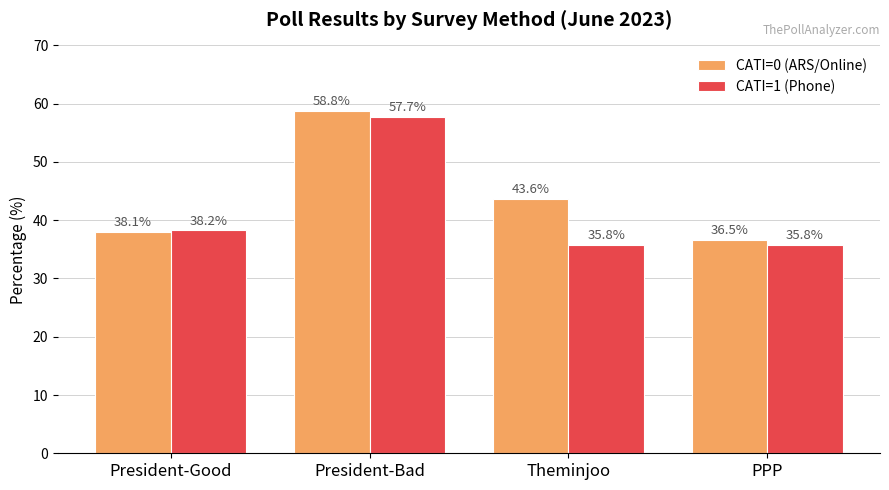

What is the label of the 3rd bar from the right?

President-Bad